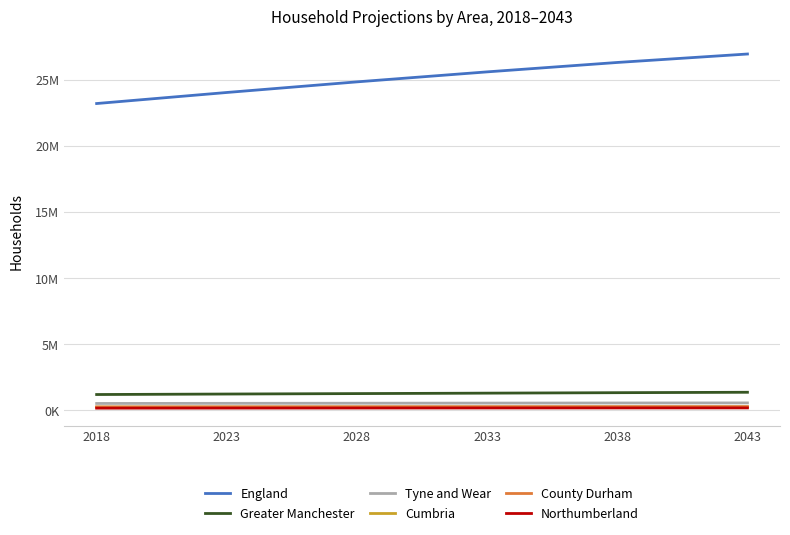

True or false: Cumbria and Tyne and Wear intersect in this chart.

False